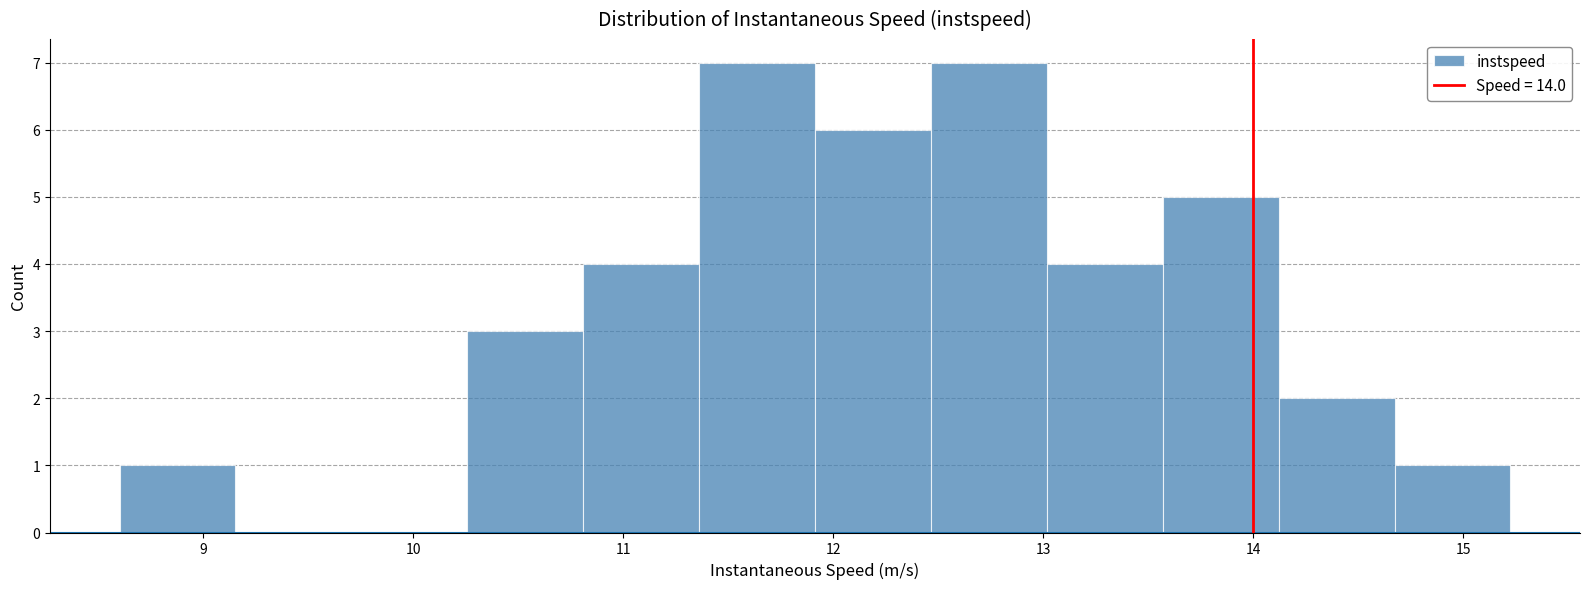

Reading left to right, transcribe this chart: for each bar, give the range it covers on the x-axis and its height. Neither the bar edges nor the heights are printed on the chart, so give them approximately, as read against the axes.

8.6 to 9.2: 1
9.2 to 9.7: 0
9.7 to 10.3: 0
10.3 to 10.8: 3
10.8 to 11.4: 4
11.4 to 11.9: 7
11.9 to 12.5: 6
12.5 to 13.0: 7
13.0 to 13.6: 4
13.6 to 14.1: 5
14.1 to 14.7: 2
14.7 to 15.2: 1